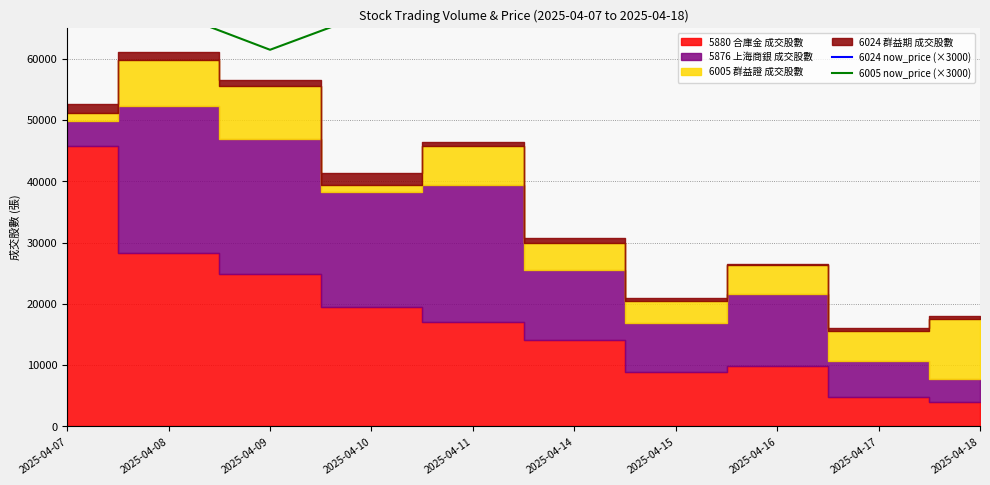

True or false: 6005 now_price (×3000) and 6024 now_price (×3000) cross at least once.

False